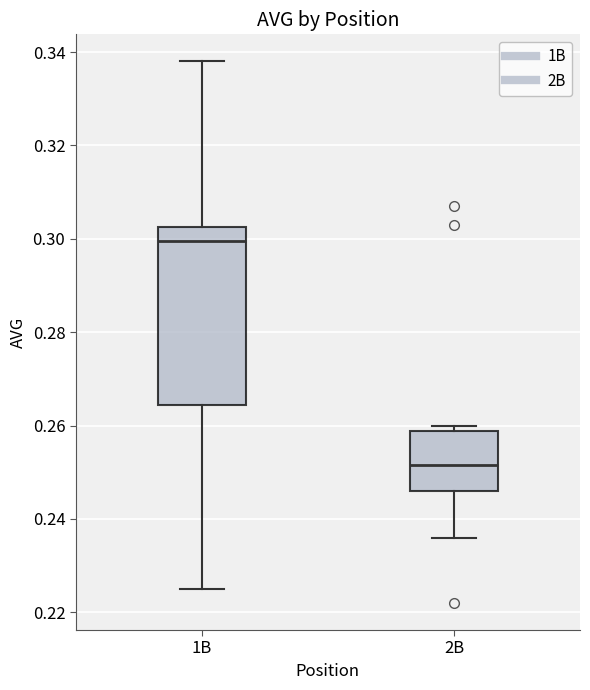

Reading left to right, transcribe this box plot: for each box, give where its median line is, the range the box spans, and where its two whiskers end, as read against the y-axis. The values are not printed on the chart, so give them approximately, as read against the axis.

1B: median 0.300, box 0.264 to 0.302, whiskers 0.226 to 0.338
2B: median 0.252, box 0.246 to 0.258, whiskers 0.236 to 0.260